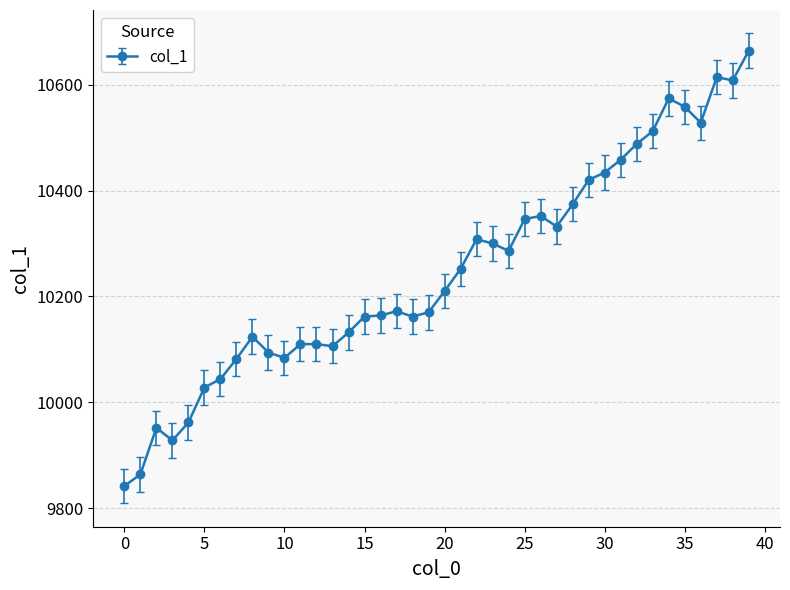

What is the value of the 22nd point from the left?

10252